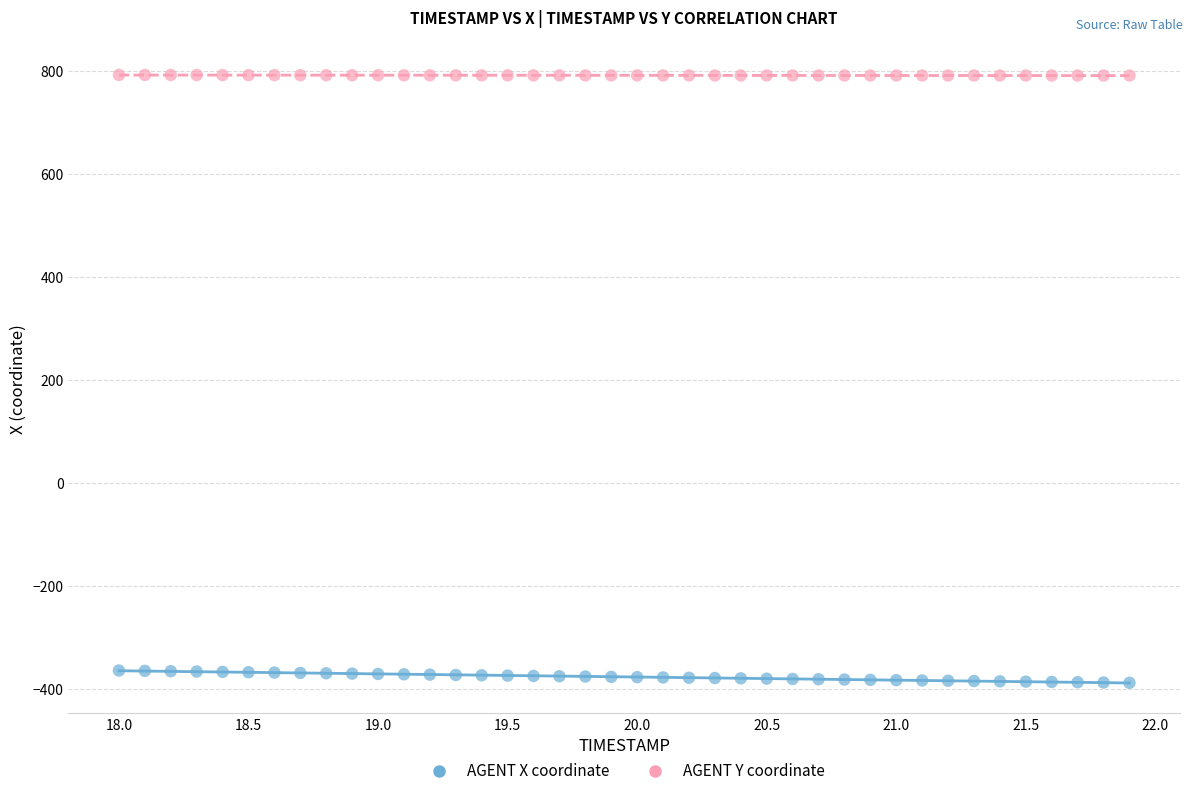

Which series contains the lowest Y value?

AGENT X coordinate